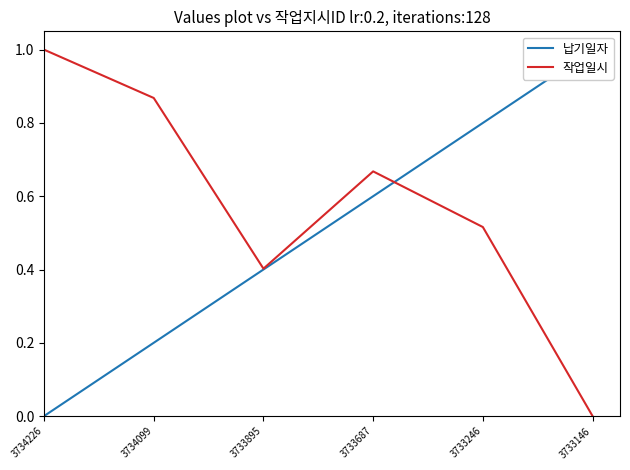

Read the 작업일시 value at 3733895.

0.4